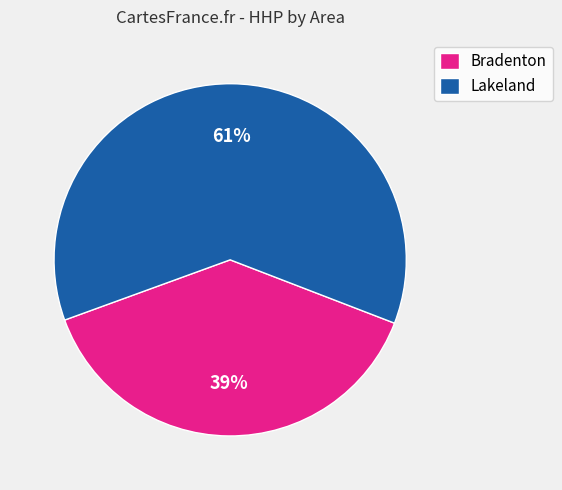

Is the sum of Lakeland and Bradenton greater than half?

Yes